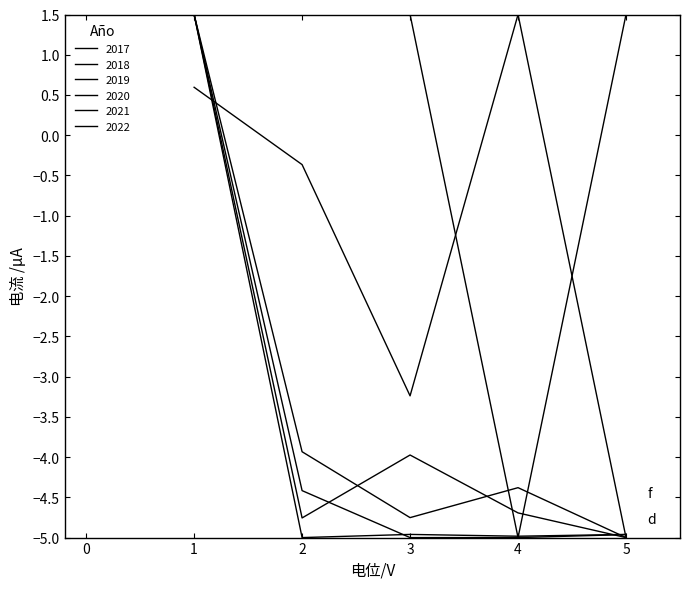

At which label is 2021 closest to -1?

1